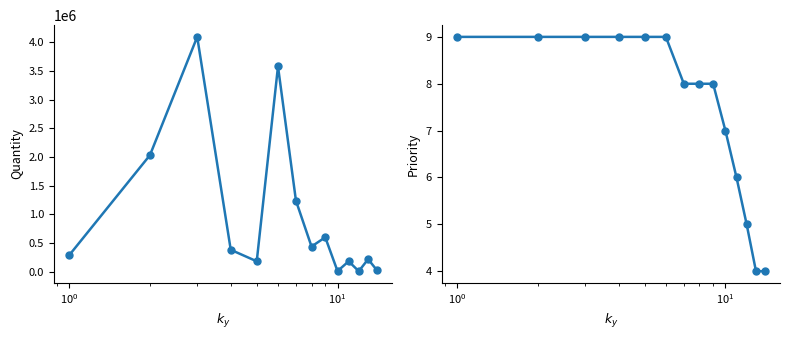

What is the maximum value shown in the chart?

4091500